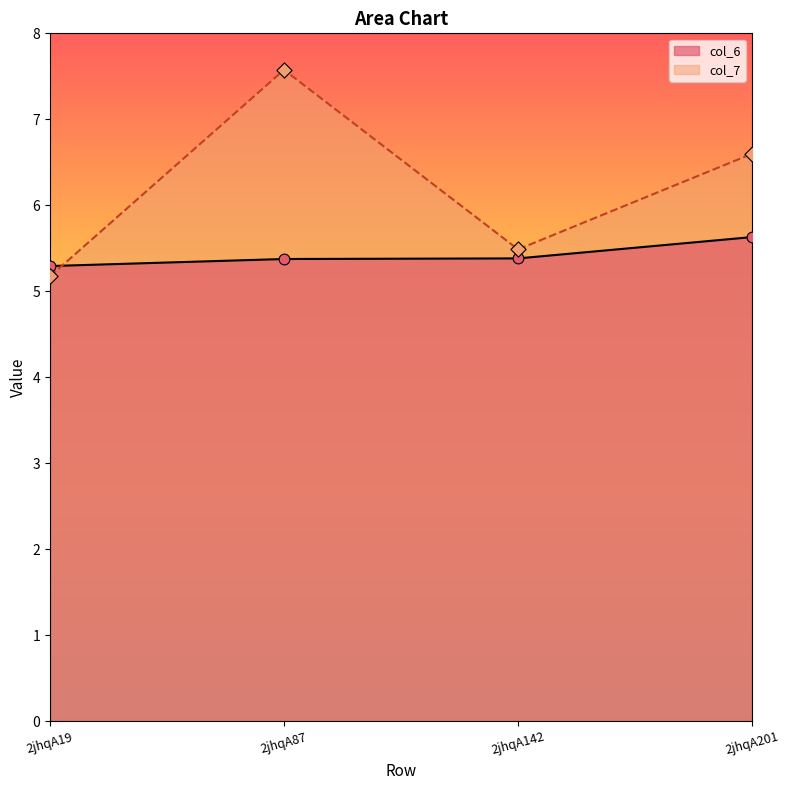

At which category is the sum across all series the highest?

2jhqA87